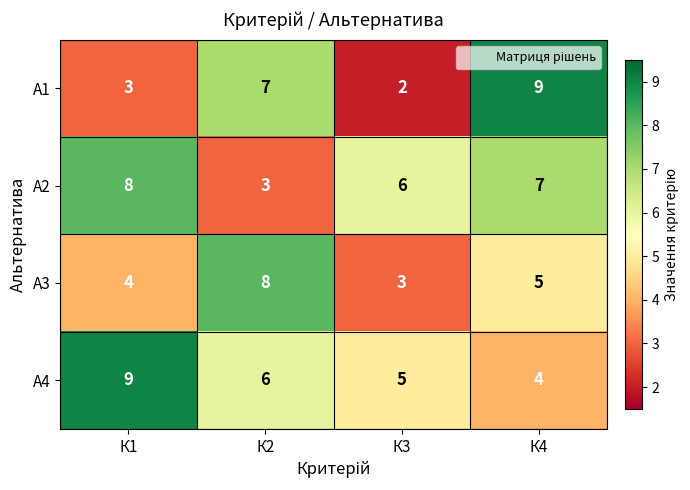

What is the minimum value shown in the chart?

2